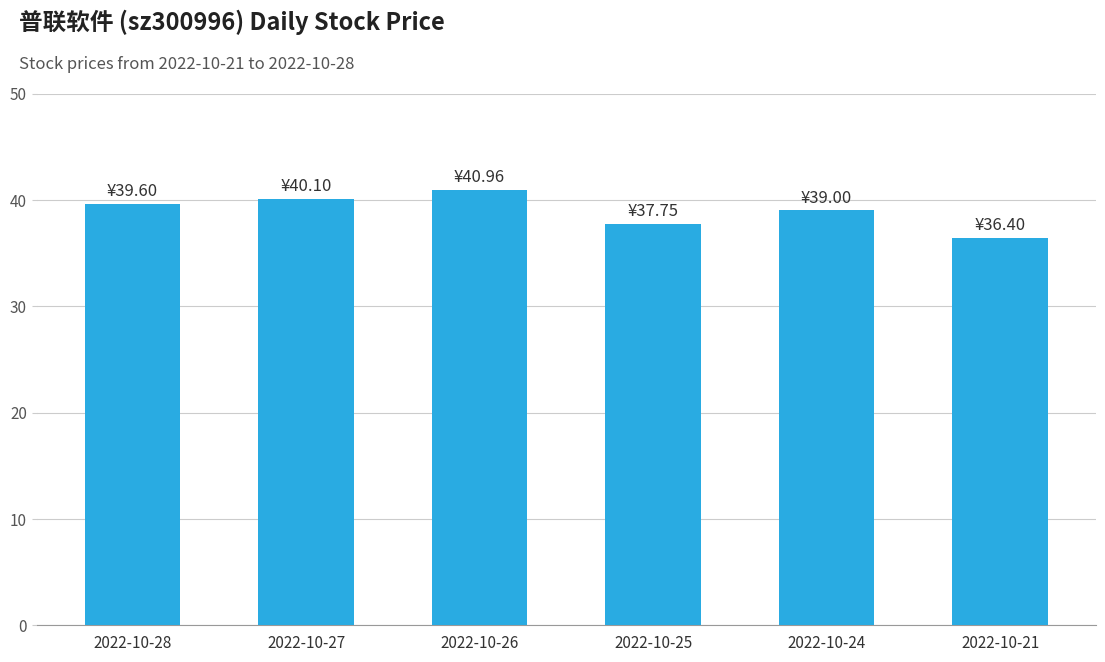

Reading right to left, what are all the values shown in this chart?

2022-10-21=36.4	2022-10-24=39.0	2022-10-25=37.8	2022-10-26=41.0	2022-10-27=40.1	2022-10-28=39.6